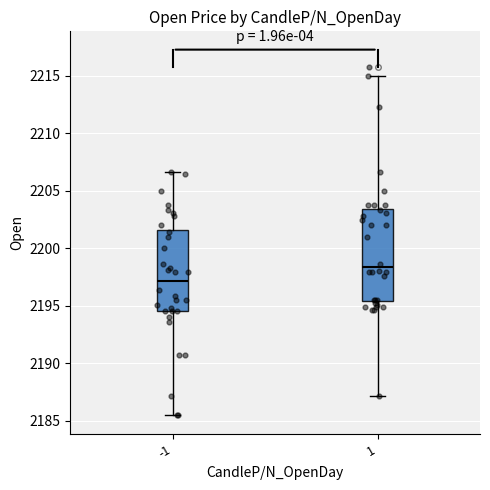

Reading left to right, read every box against the y-axis: the position of its median line, the range the box covers, and the ends of its whiskers. The values are not printed on the chart, so give them approximately, as read against the axis.

-1: median 2197.0, box 2194.5 to 2201.5, whiskers 2185.5 to 2206.5
1: median 2198.5, box 2195.5 to 2203.5, whiskers 2187.0 to 2215.0